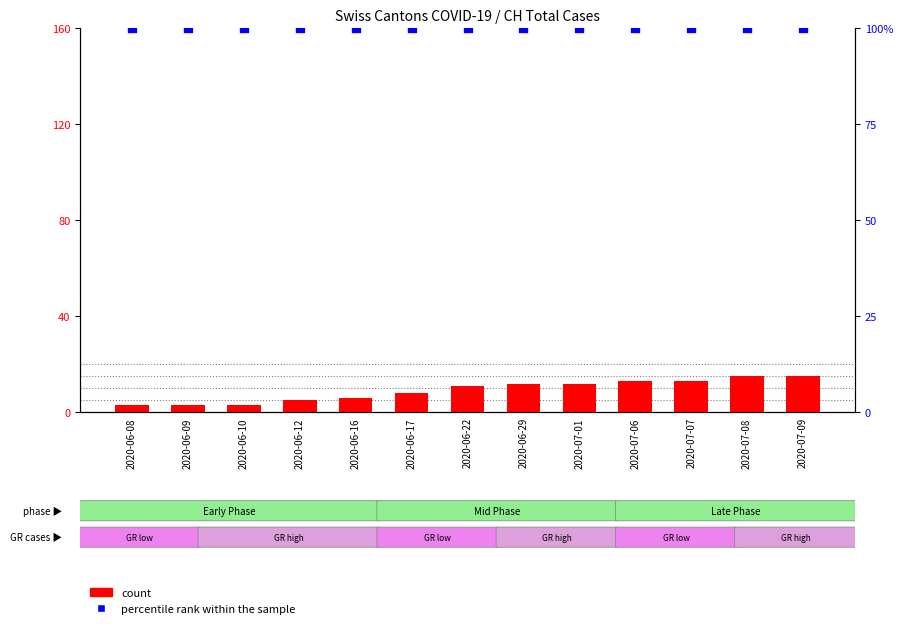

At which category is the sum across all series the highest?

2020-07-08